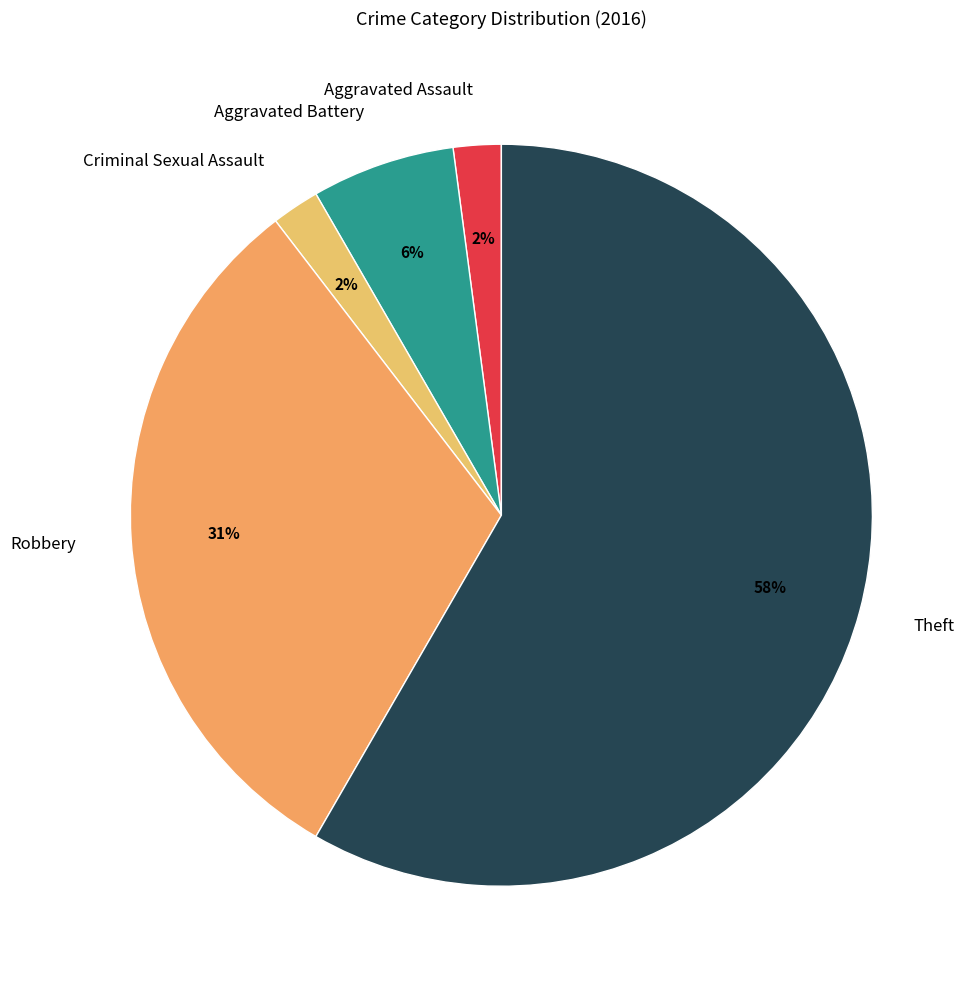

To the nearest percent, what is the combined percentage of Criminal Sexual Assault and Aggravated Battery?

8%